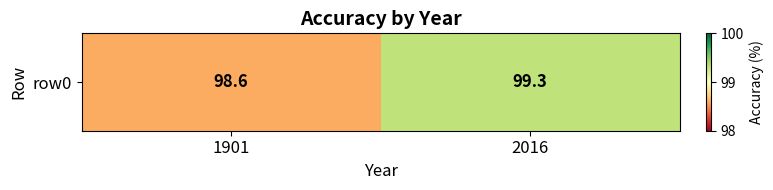

What is the difference between the values at 1901 and 2016?

0.7